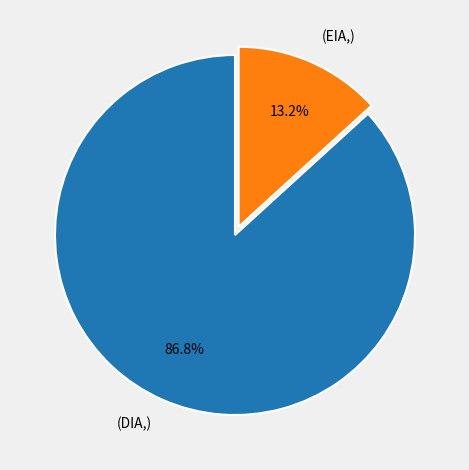

Approximately how many times larger is the value at (DIA,) compared to (EIA,)?

6.6